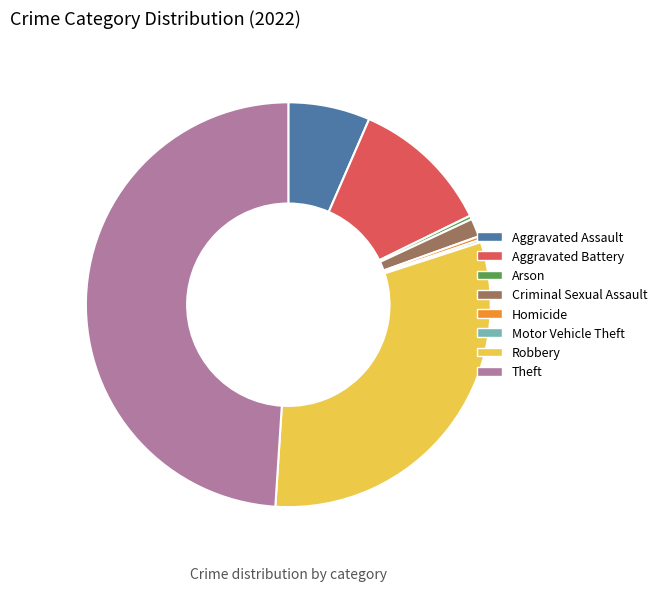

Which has a higher value, Homicide or Robbery?

Robbery